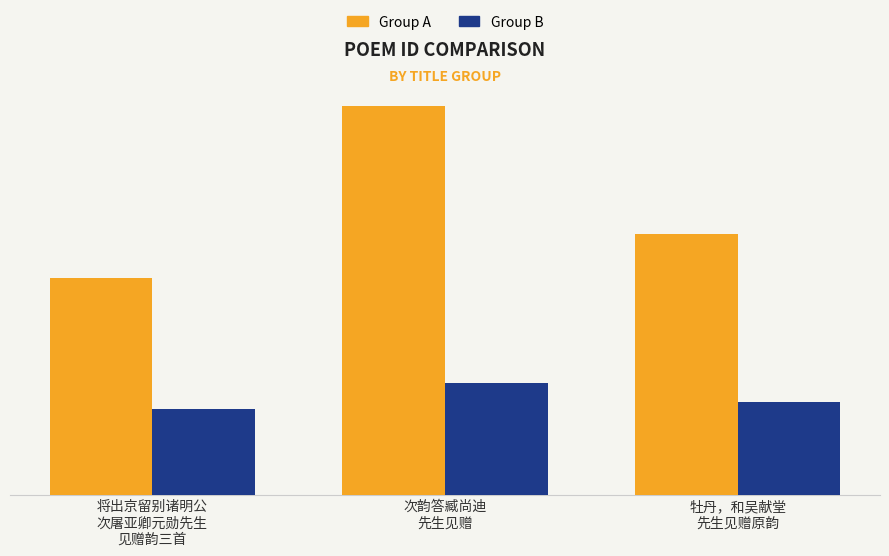

Are the bars grouped side by side (vs. stacked)?

Yes